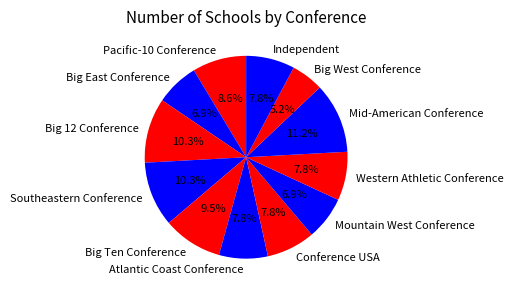

Does Big 12 Conference account for over 50% of the chart?

No